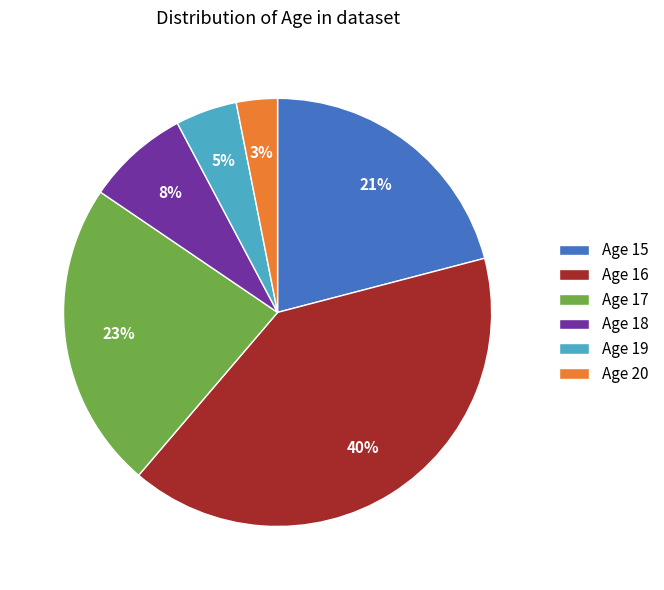

Is Age 19 the majority of the pie?

No